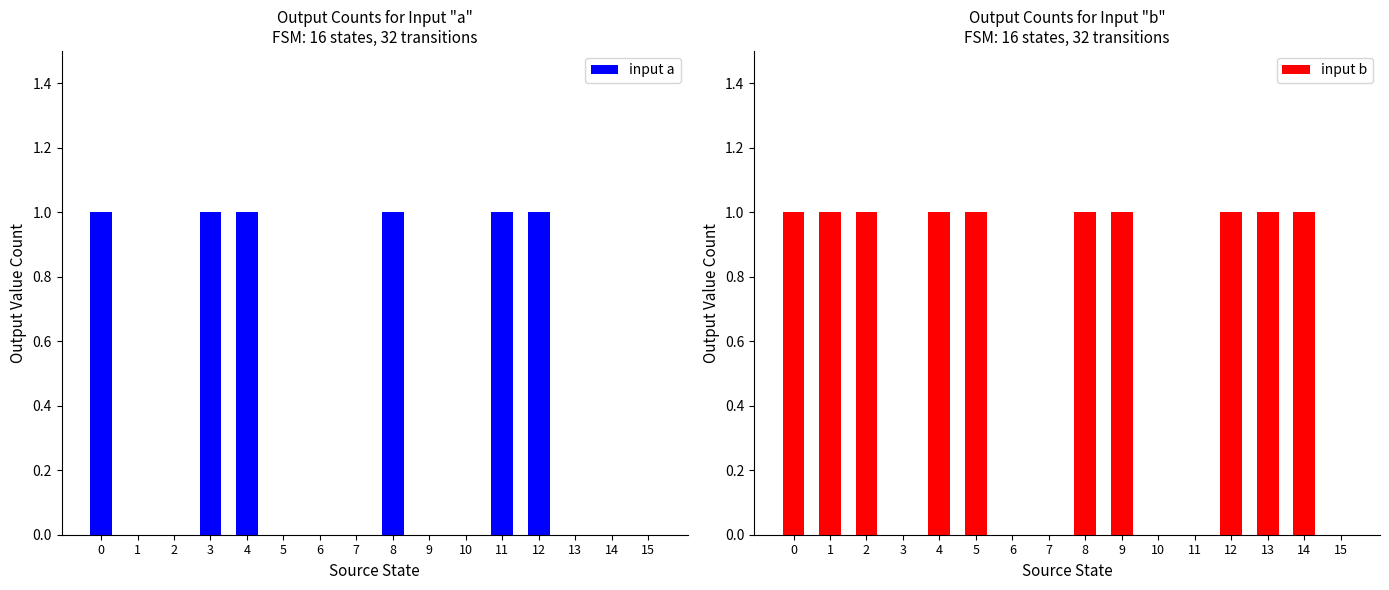

Are the bars grouped side by side (vs. stacked)?

Yes